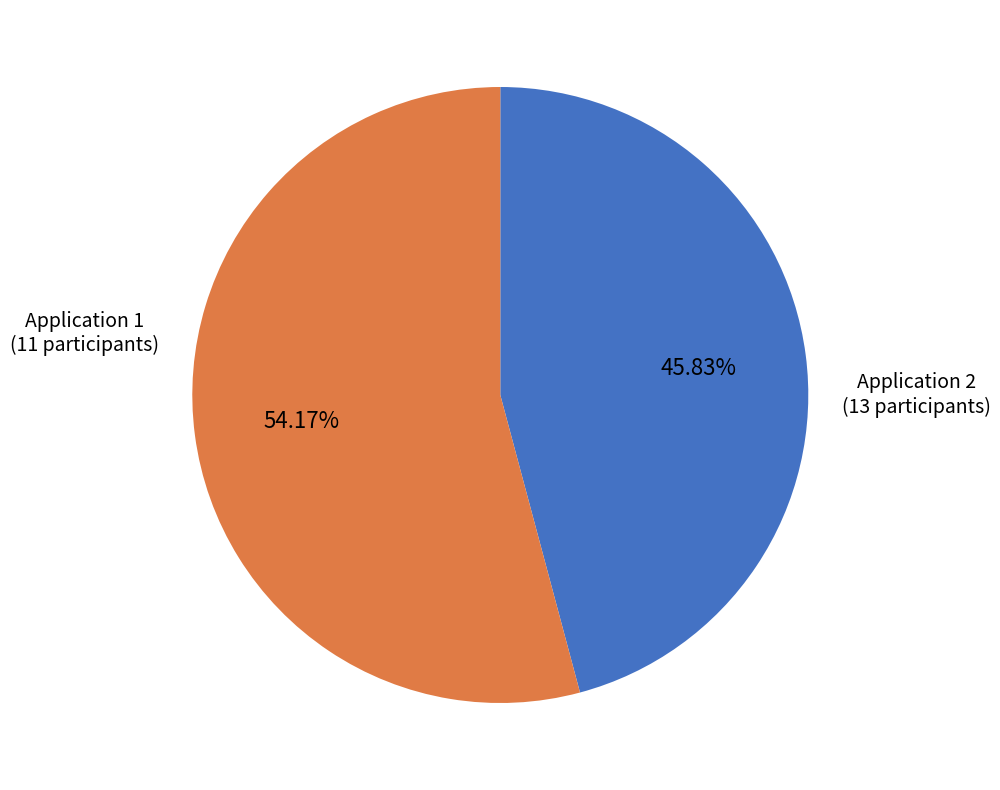

Is it true that Application 1 is 57% of the pie?

False